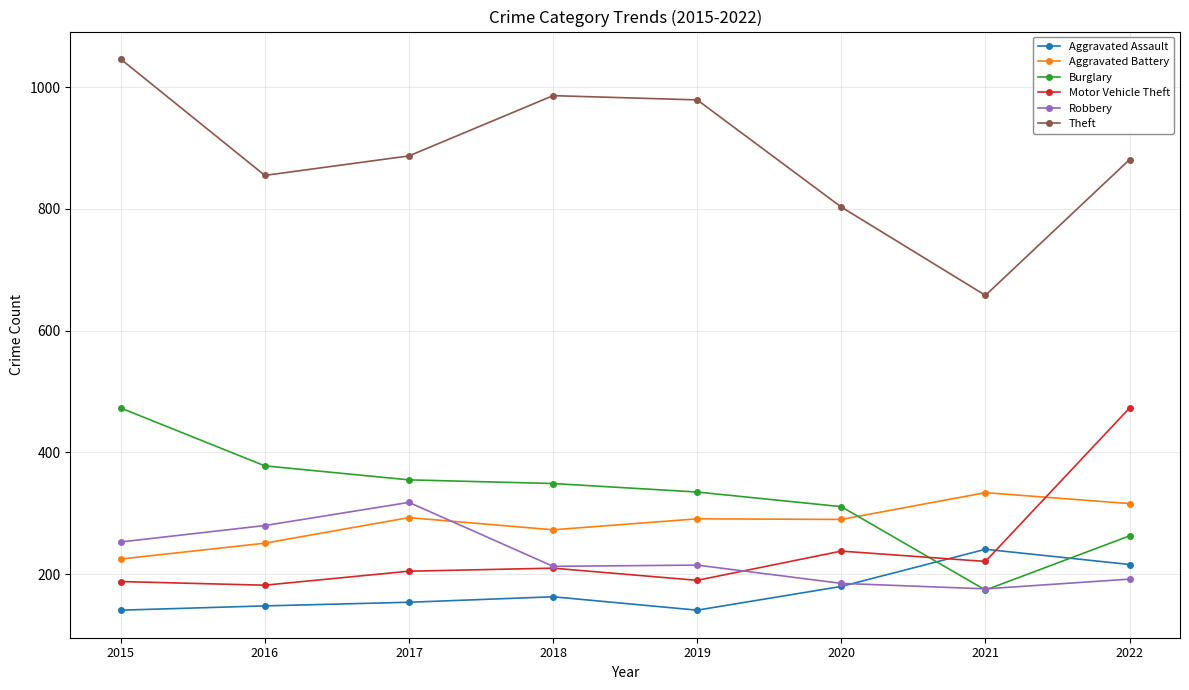

How many distinct data groups are displayed?

6